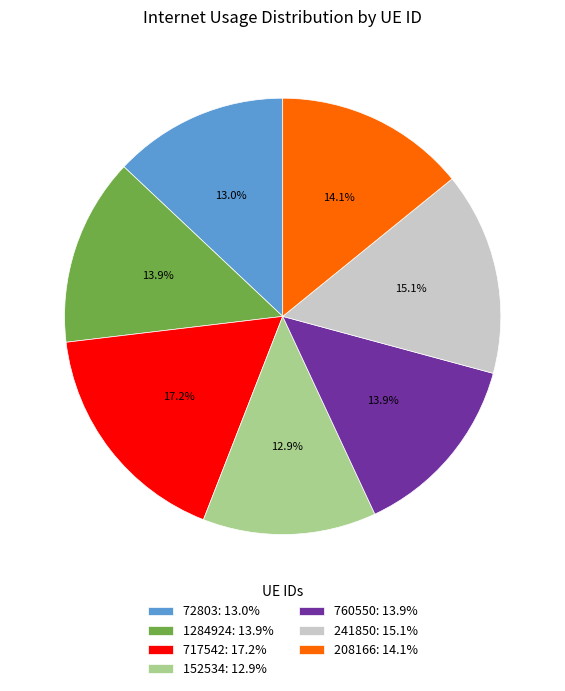

The 1284924 slice represents 14% of the pie. True or false?

True